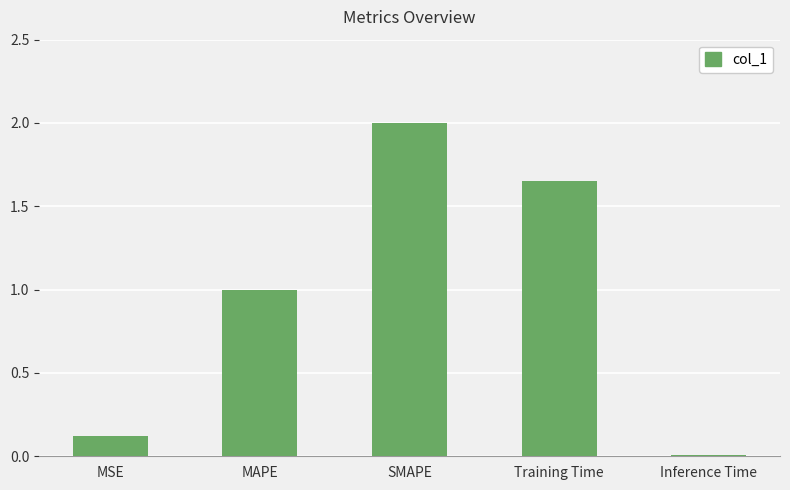

True or false: the data shows 0.0 at MSE.

False